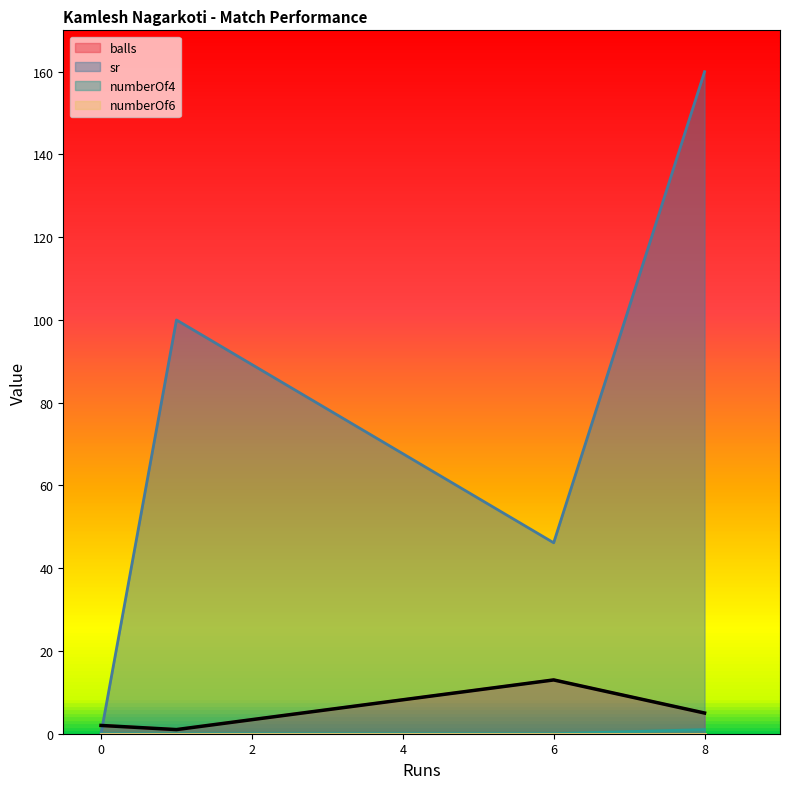

At which category is the sum across all series the highest?

8